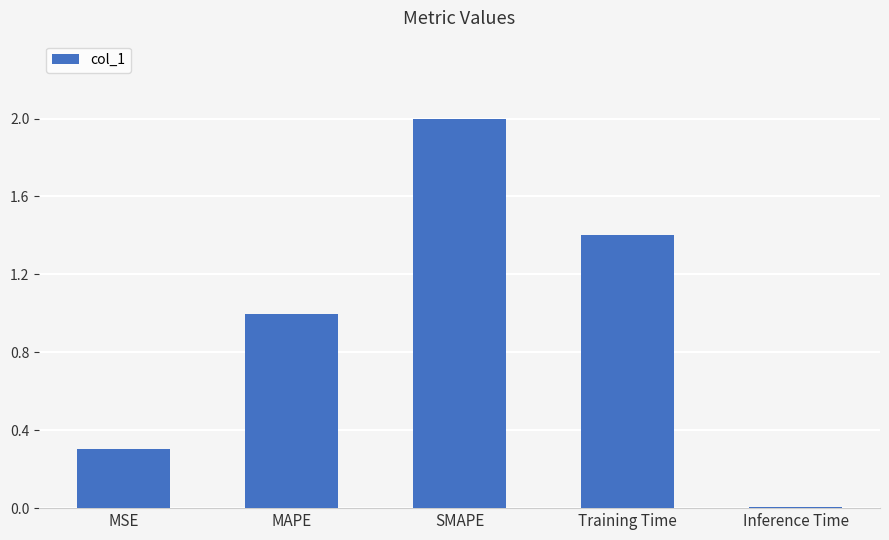

What is the label of the 1st bar from the left?

MSE